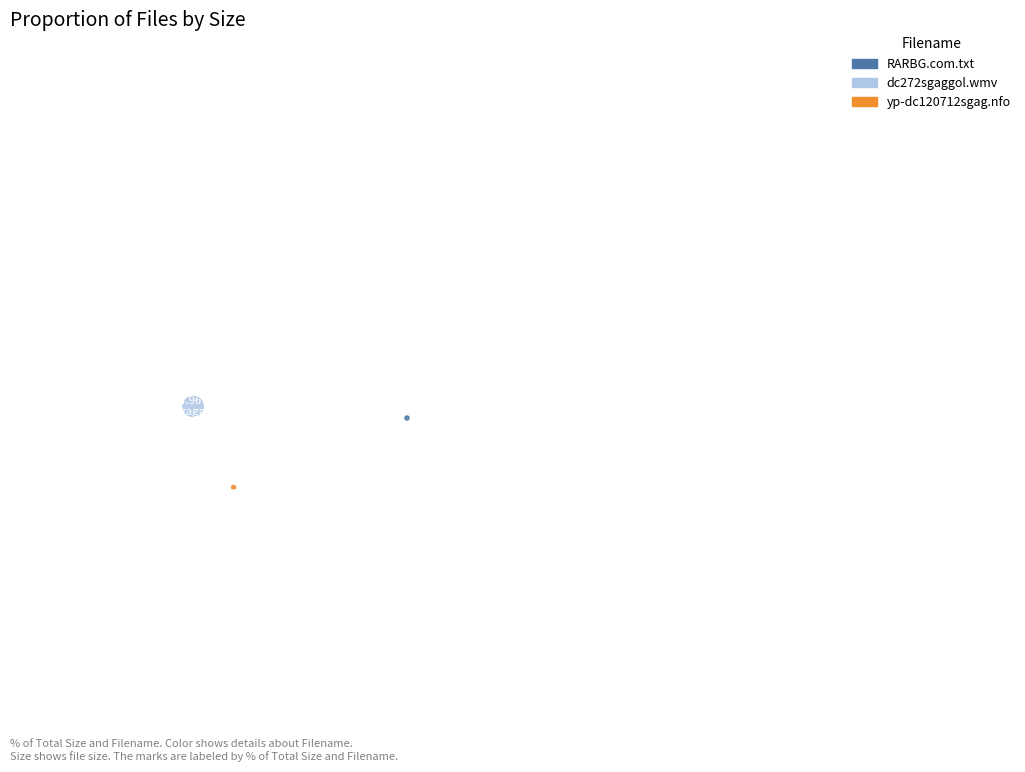

To the nearest percent, what is the combined percentage of RARBG.com.txt and dc272sgaggol.wmv?

99%